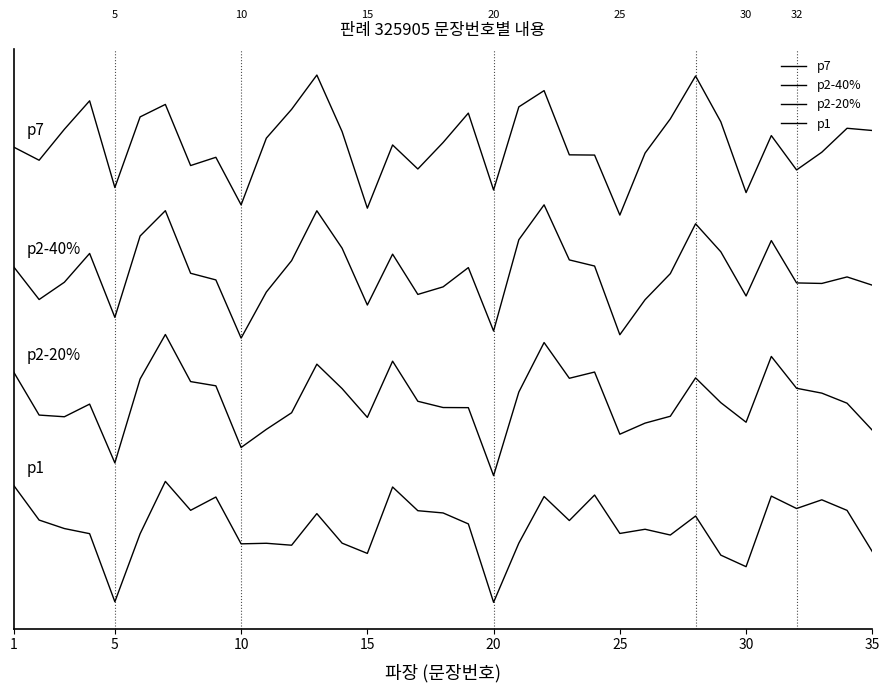

Does the chart display data point markers on the line(s)?

No